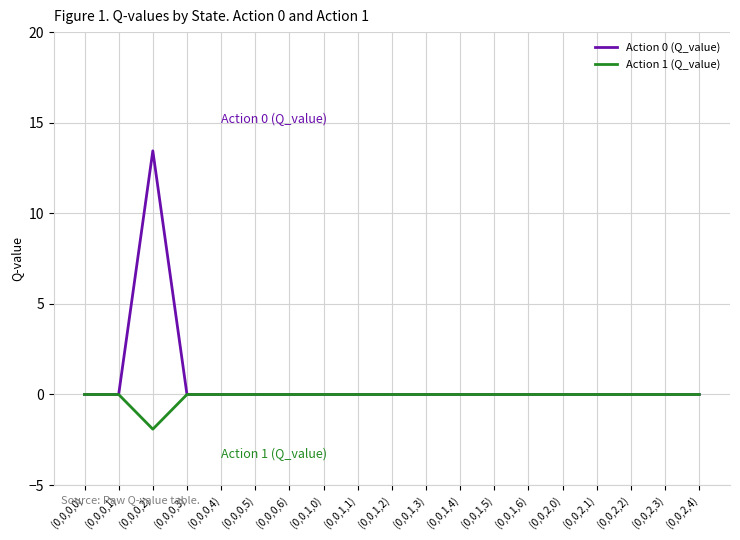

List the series in order of their overall mean, lowest first.

Action 1 (Q_value), Action 0 (Q_value)